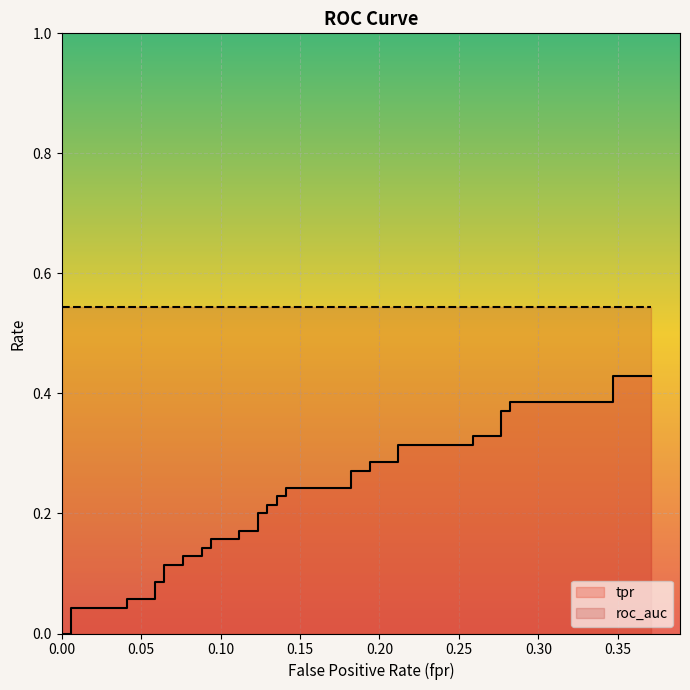

The chart shows a value of 0.3 at 12. True or false?

False